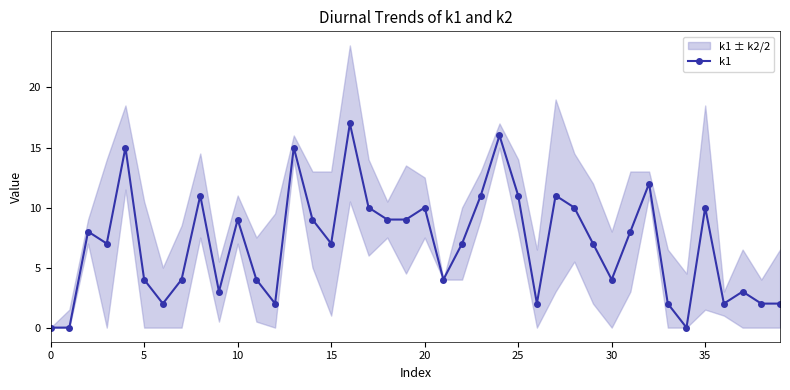

What is the highest value of the k1 series?

17